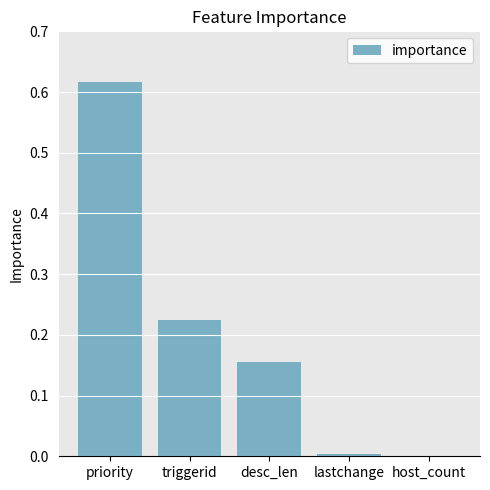

The value at priority is 1.0. True or false?

False